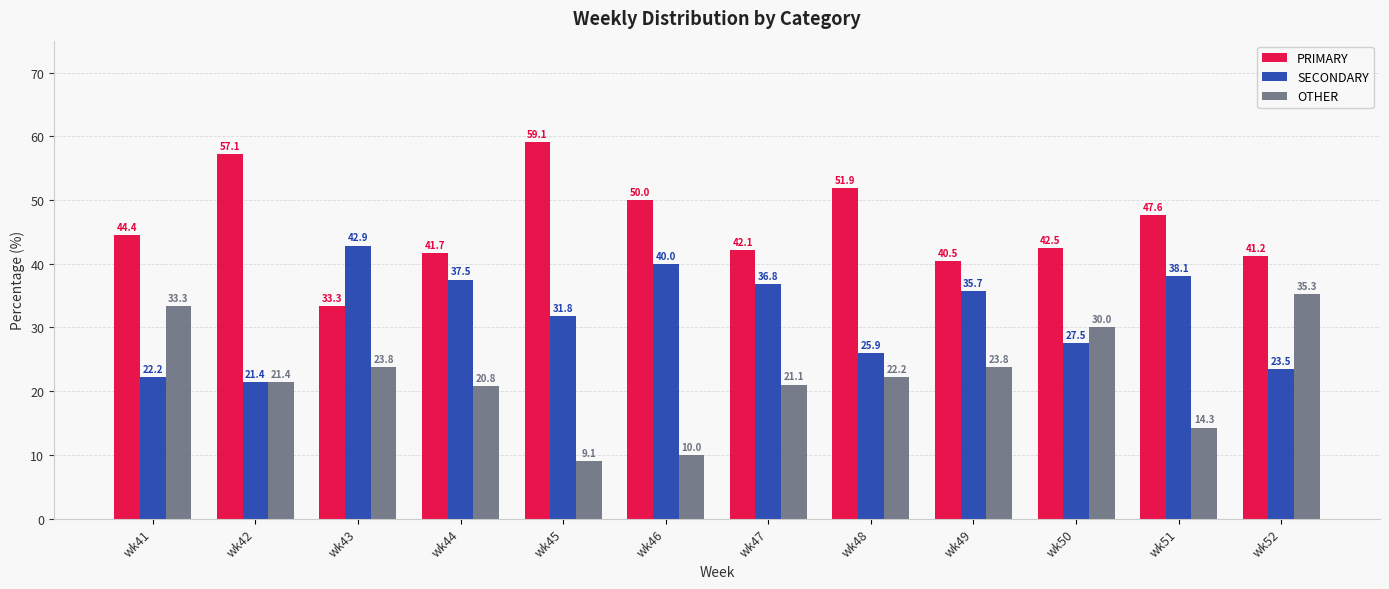

The value of OTHER at wk50 is 11.0. True or false?

False